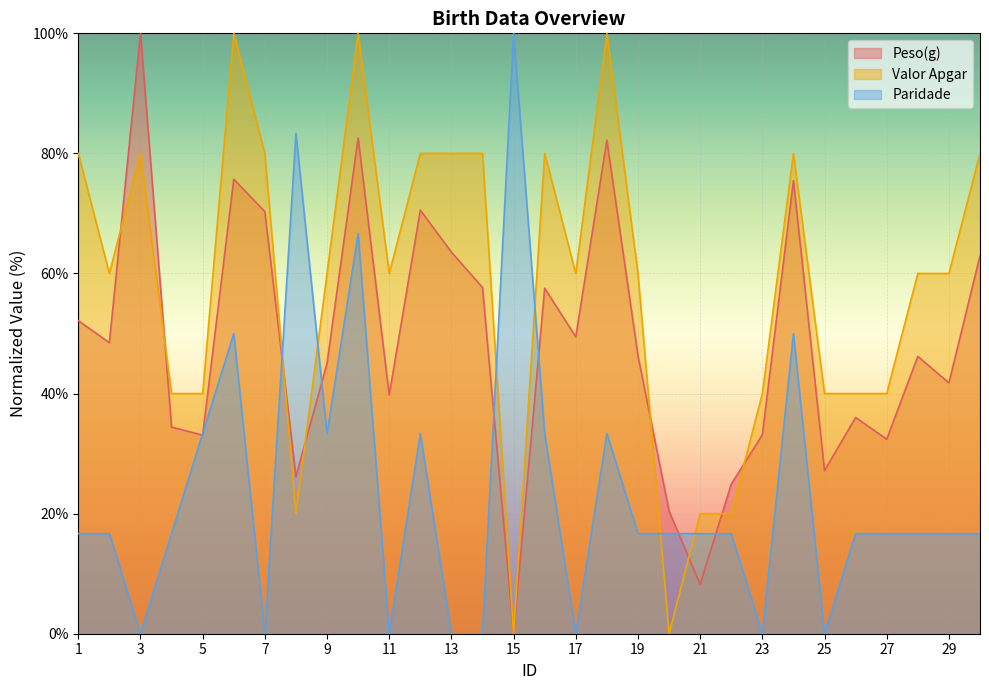

What is the difference between the highest and lowest values at 18?

66.7